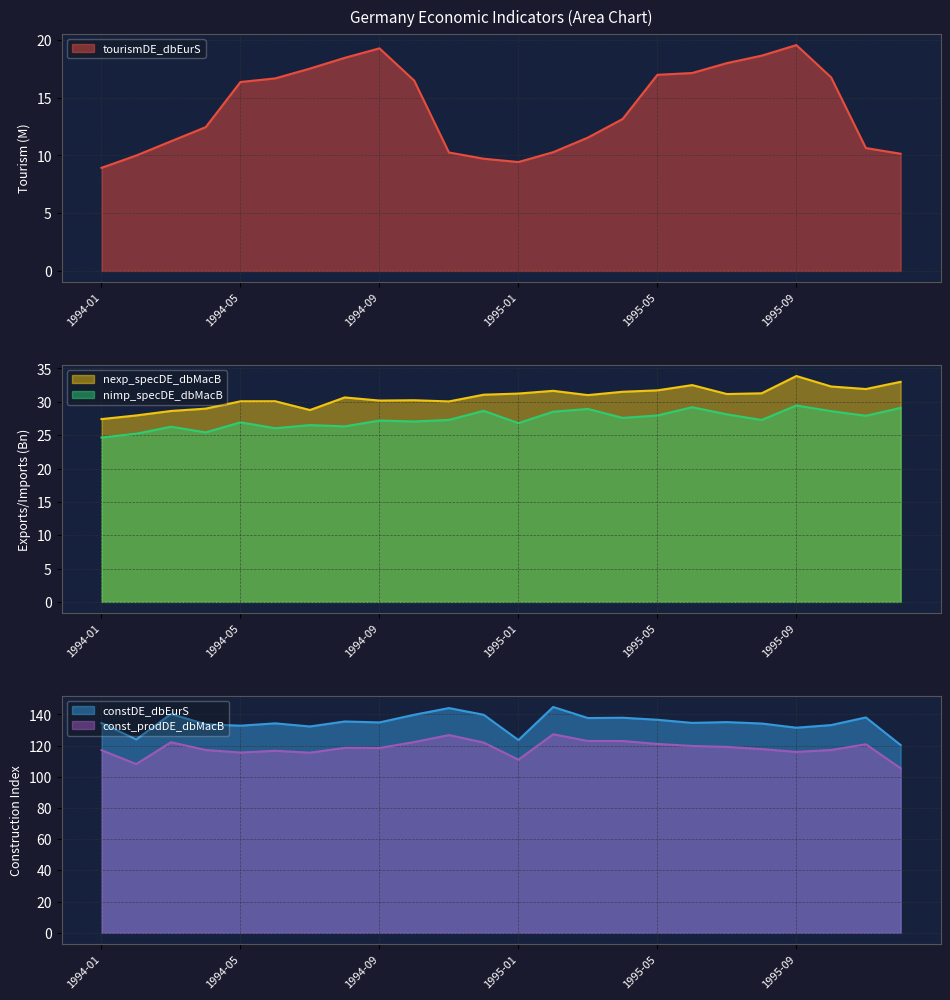

The tourismDE_dbEurS series shows 16.5 at 1994-10. True or false?

True